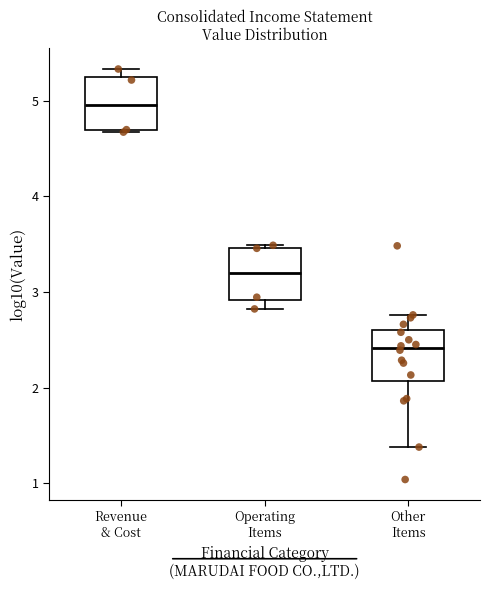

Where does the lower whisker of the box for Other Items end on the y-axis? The values are not printed on the chart, so give them approximately, as read against the axis.

1.4